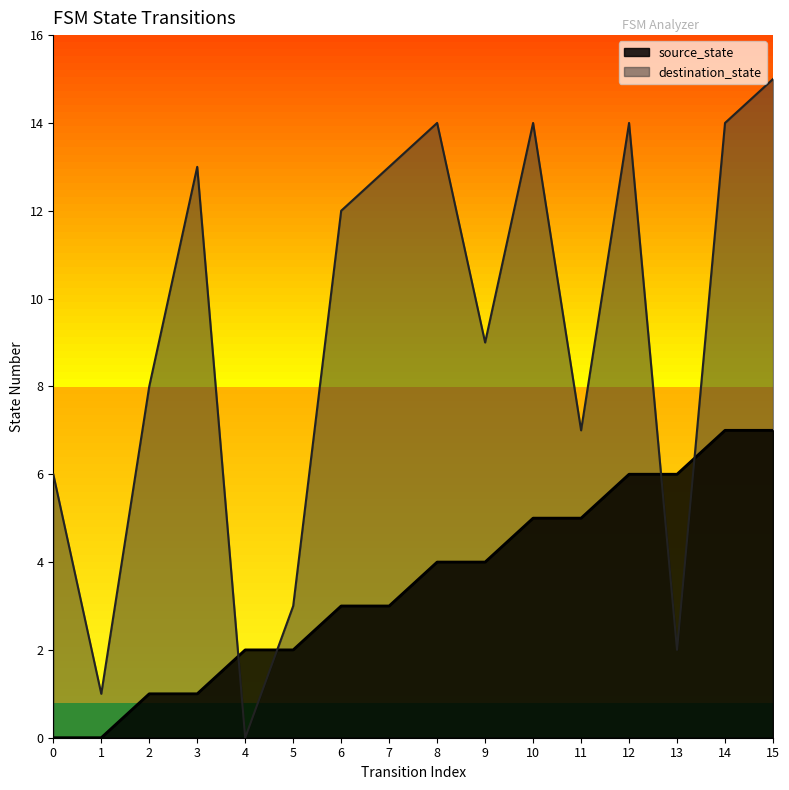

How many values in source_state are above zero?

14